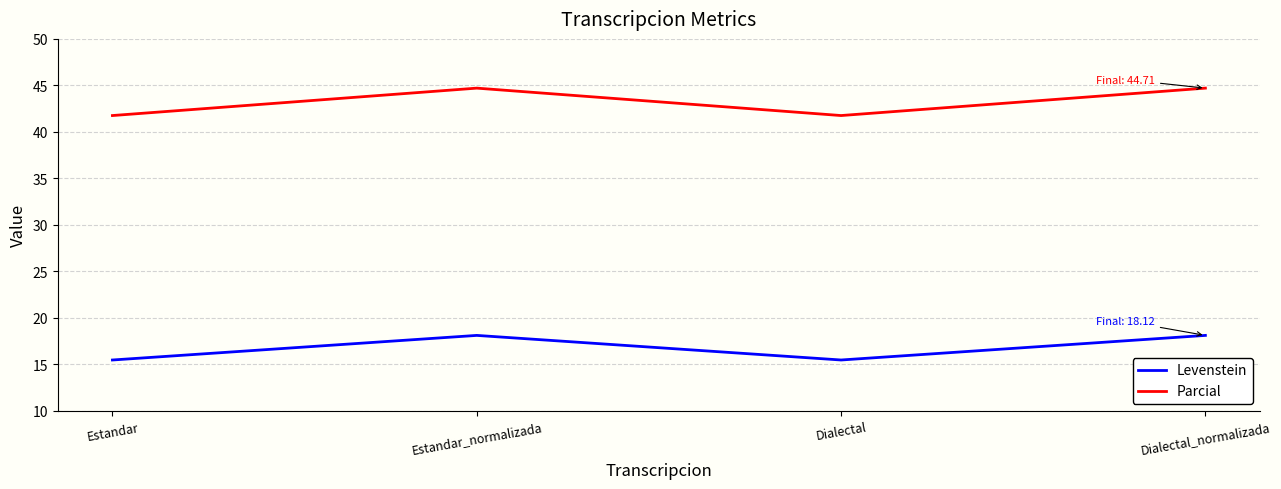

Where is the first local maximum for Levenstein?

Estandar_normalizada